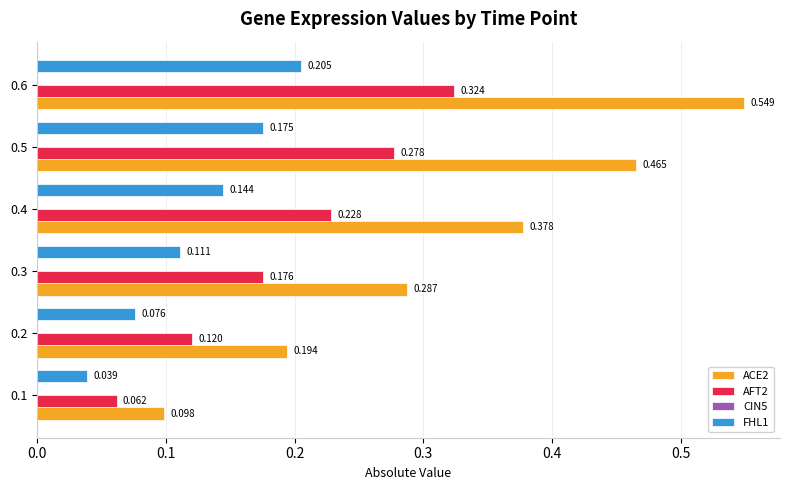

Is the value of FHL1 at 0.5 greater than the value of ACE2 at 0.3?

No